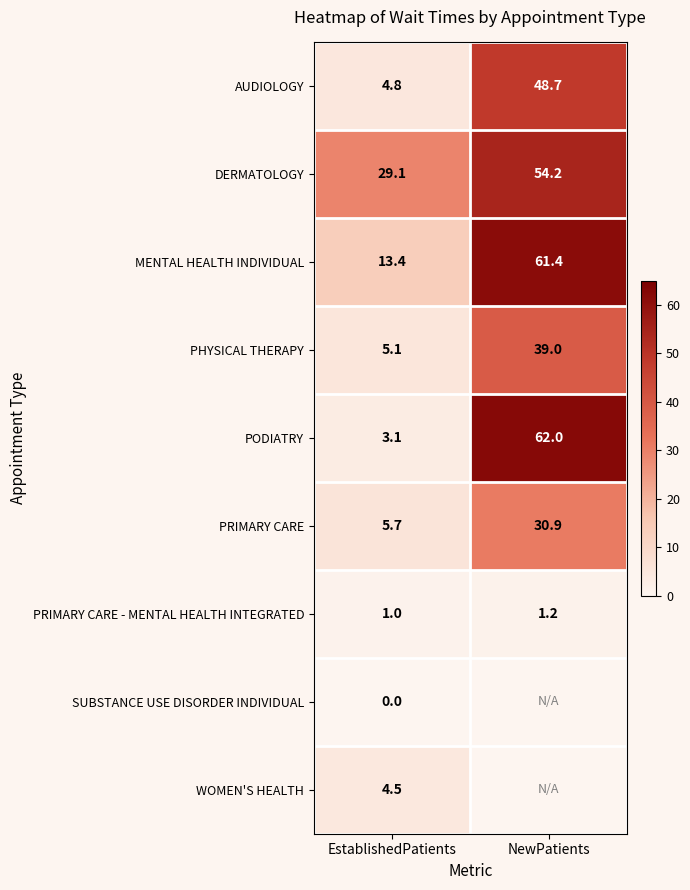

Is it true that DERMATOLOGY equals 29.1 at EstablishedPatients?

True